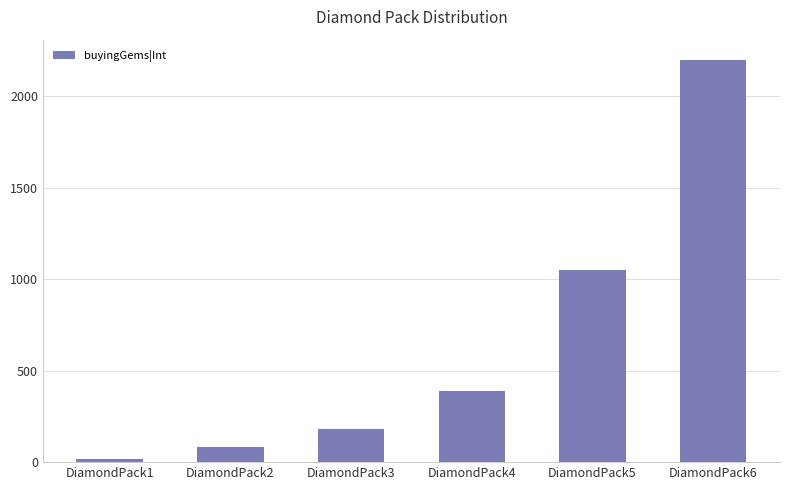

List the labels in order of value, largest first.

DiamondPack6, DiamondPack5, DiamondPack4, DiamondPack3, DiamondPack2, DiamondPack1